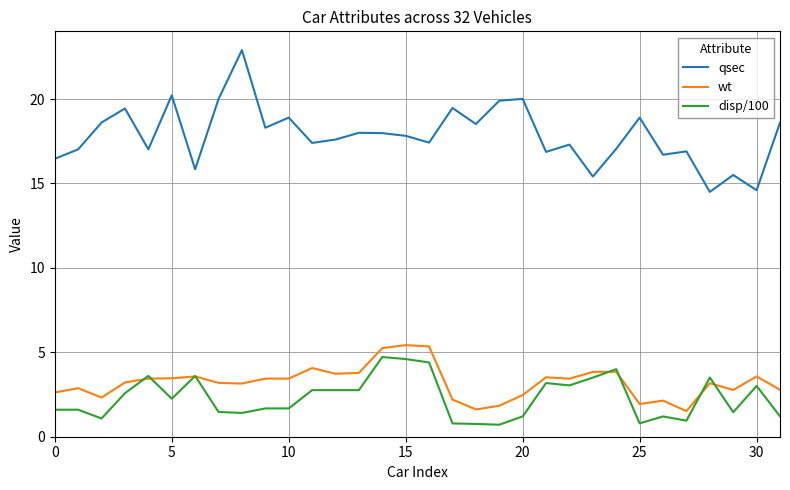

Which series has the largest total across all categories?

qsec